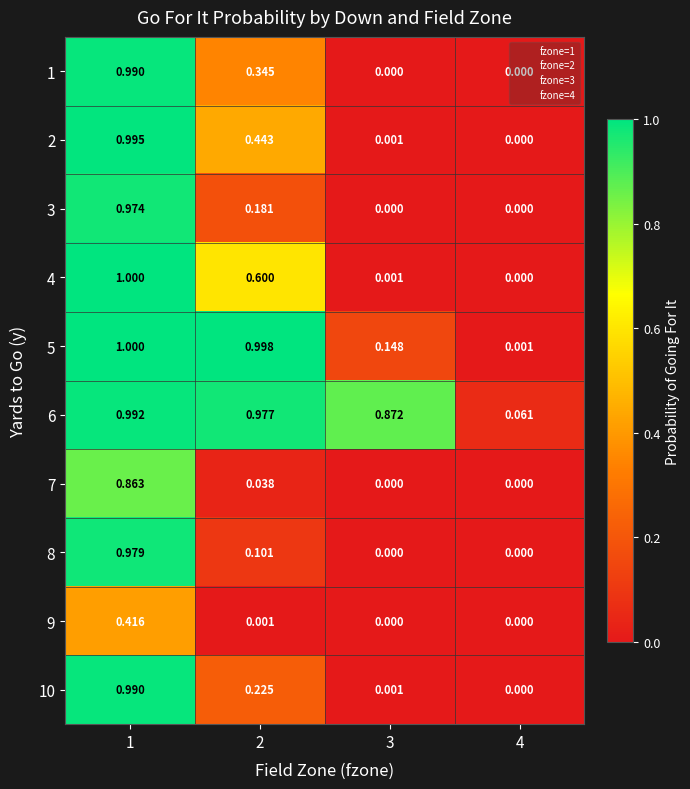

Is the value of 1 at 4 greater than the value of 10 at 1?

No